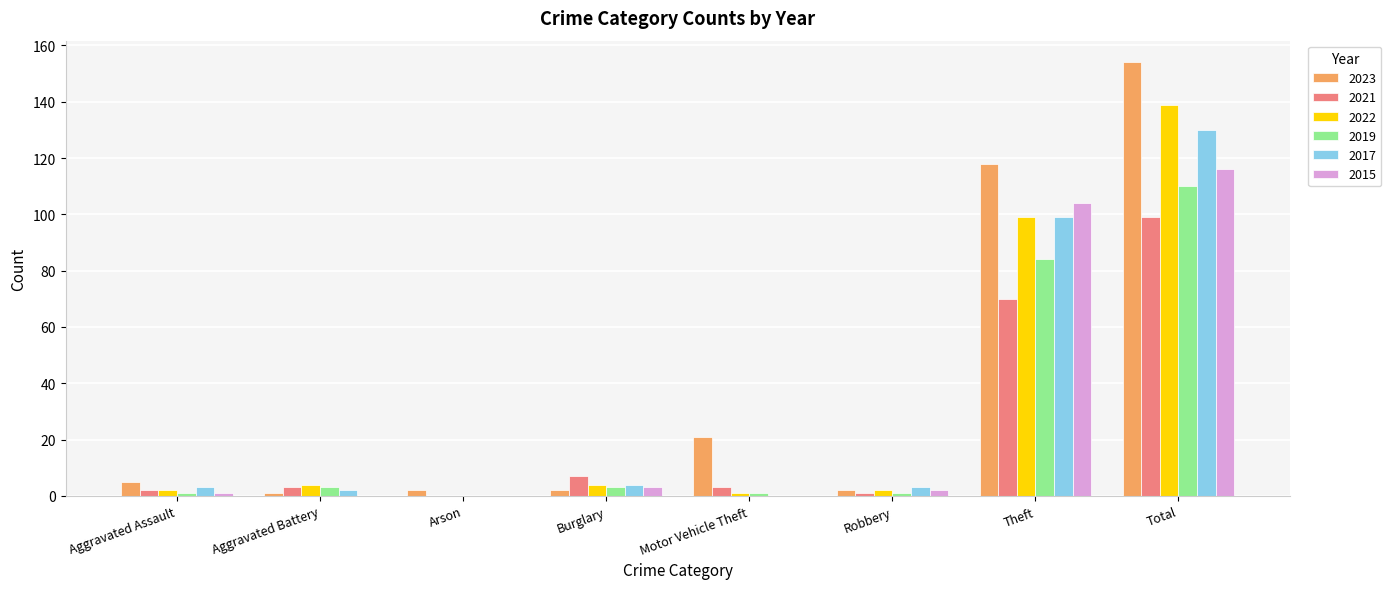

The value of 2021 at Total is 22. True or false?

False